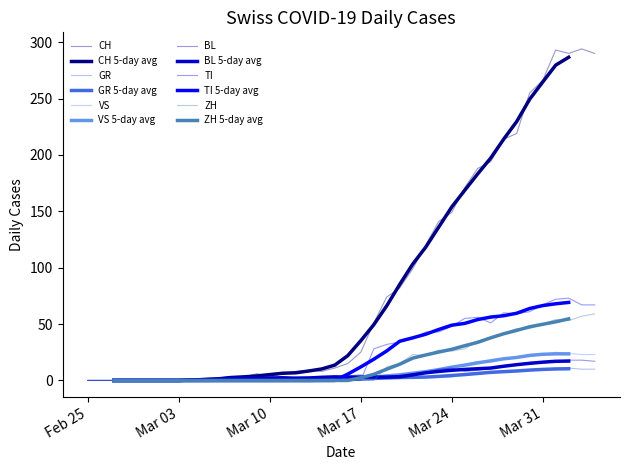

How many lines are shown in the chart?

6